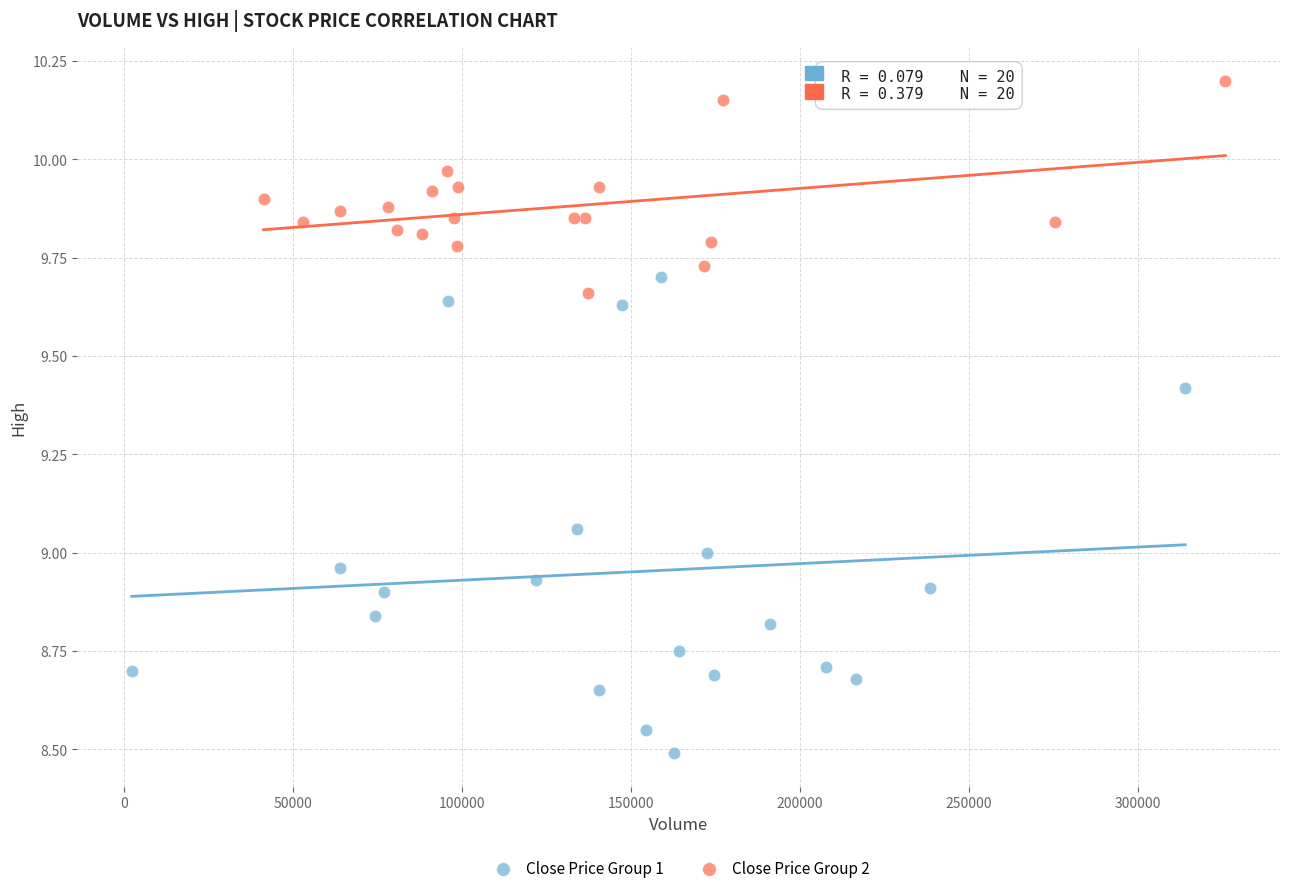

Which series contains the highest Y value?

Close Price Group 2